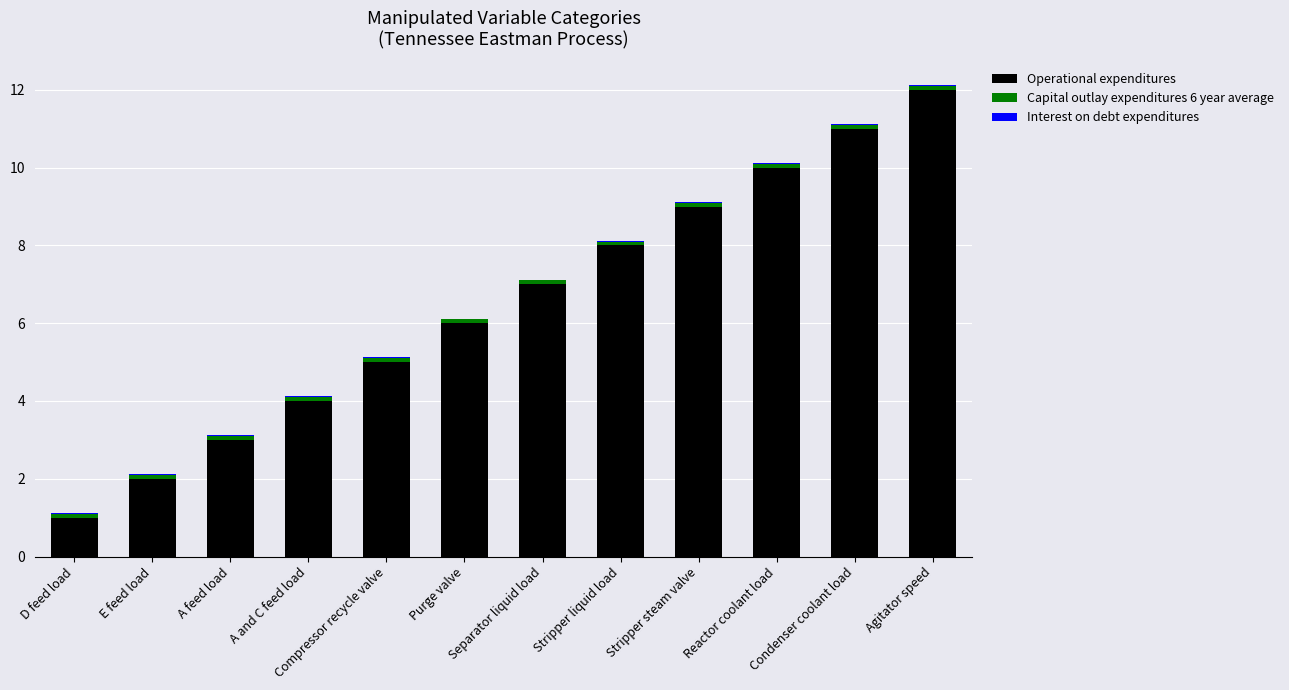

What is the maximum value for Operational expenditures?

12.0